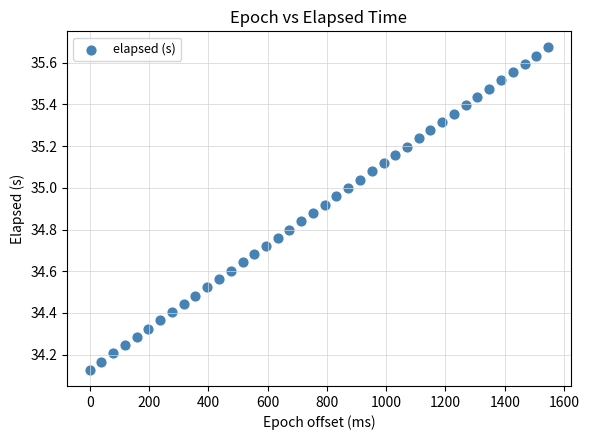

What is the range of X values (max minus min)?

1546.0